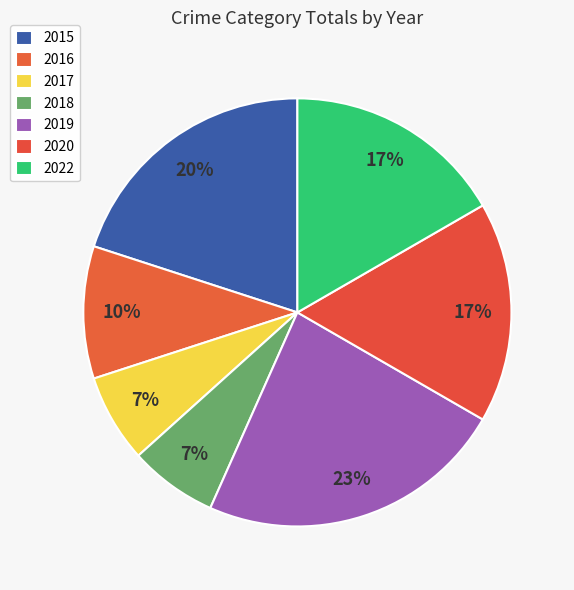

The 2017 slice represents 14% of the pie. True or false?

False